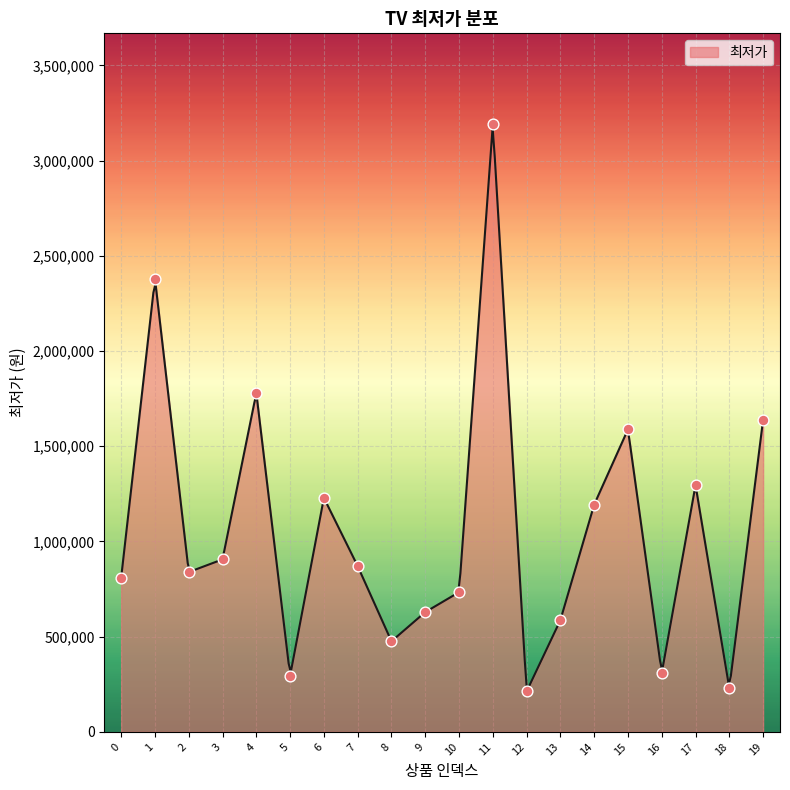

What is the change in value from 9 to 18?

-400000